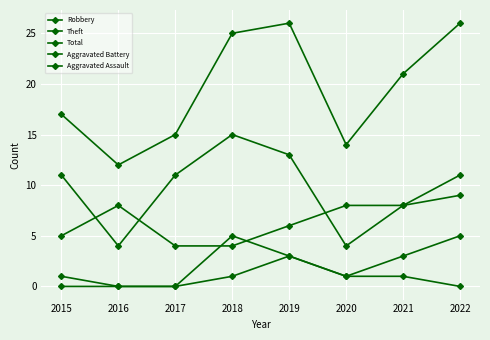

The Aggravated Assault series shows 2 at 2020. True or false?

False